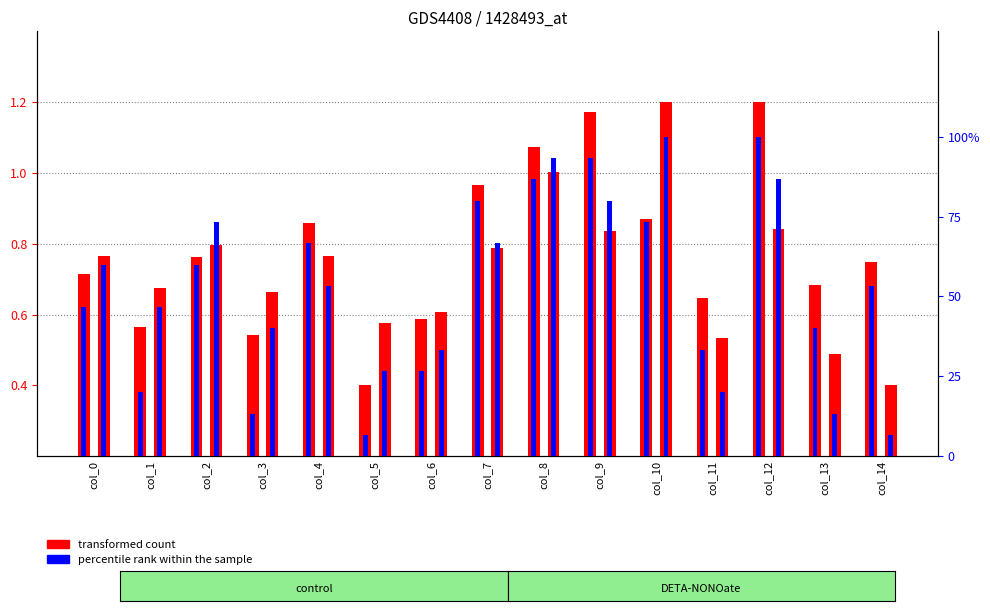

Reading left to right, list all the values displayed in this chart.

transformed count (x): col_0=0.7	col_1=0.6	col_2=0.8	col_3=0.5	col_4=0.9	col_5=0.4	col_6=0.6	col_7=1.0	col_8=1.1	col_9=1.2	col_10=0.9	col_11=0.6	col_12=1.2	col_13=0.7	col_14=0.7
transformed count (y): col_0=0.8	col_1=0.7	col_2=0.8	col_3=0.7	col_4=0.8	col_5=0.6	col_6=0.6	col_7=0.8	col_8=1.0	col_9=0.8	col_10=1.2	col_11=0.5	col_12=0.8	col_13=0.5	col_14=0.4
percentile rank (x): col_0=46.7	col_1=20.0	col_2=60.0	col_3=13.3	col_4=66.7	col_5=6.7	col_6=26.7	col_7=80.0	col_8=86.7	col_9=93.3	col_10=73.3	col_11=33.3	col_12=100.0	col_13=40.0	col_14=53.3
percentile rank (y): col_0=60.0	col_1=46.7	col_2=73.3	col_3=40.0	col_4=53.3	col_5=26.7	col_6=33.3	col_7=66.7	col_8=93.3	col_9=80.0	col_10=100.0	col_11=20.0	col_12=86.7	col_13=13.3	col_14=6.7